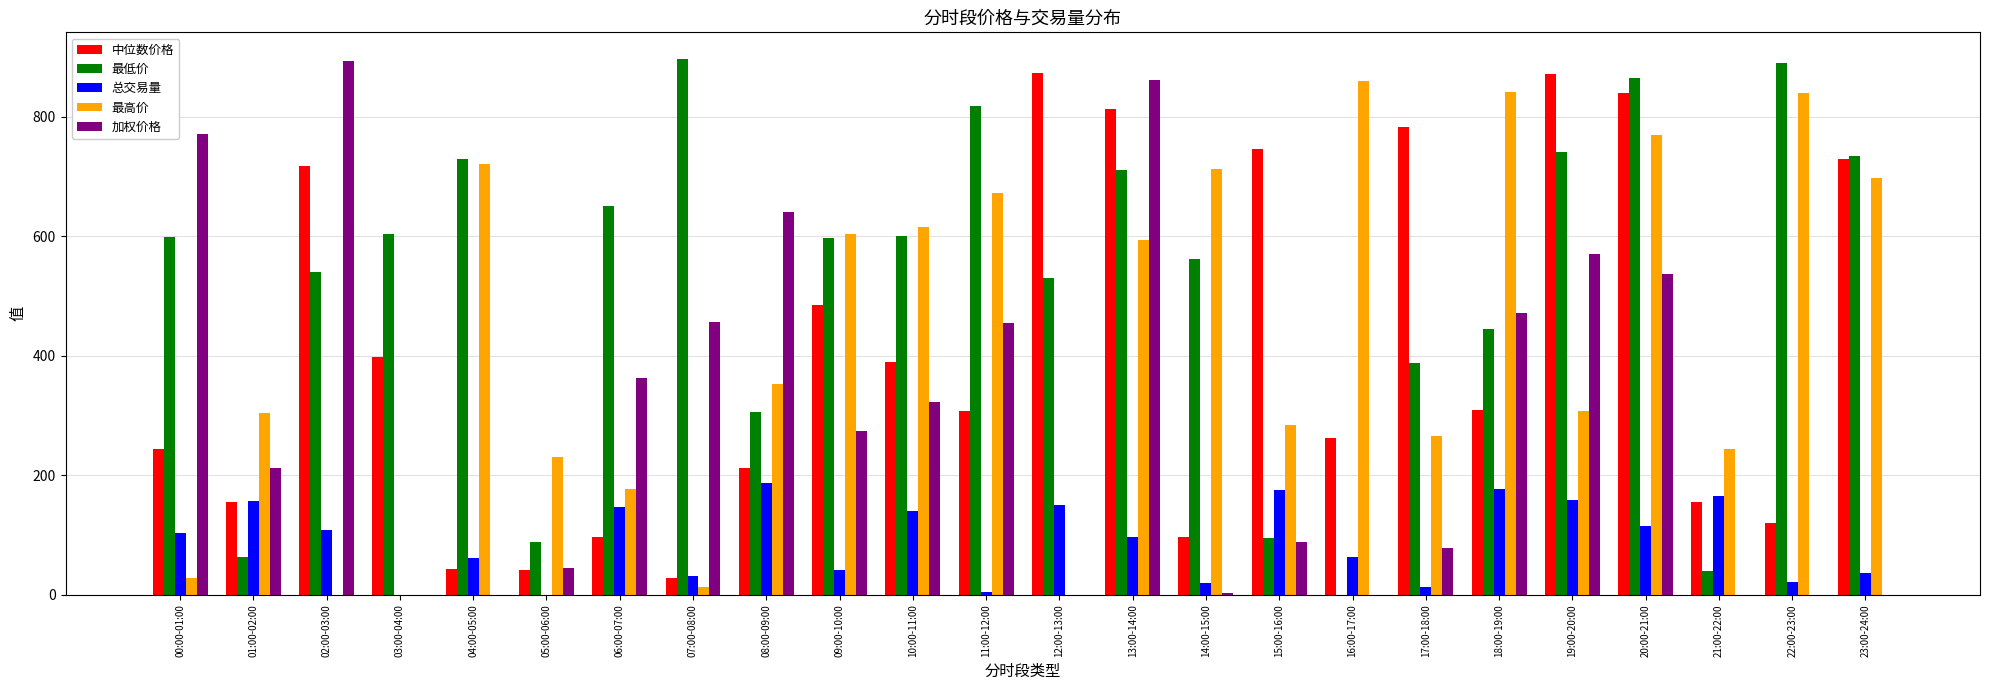

Which series has the largest total across all categories?

最低价